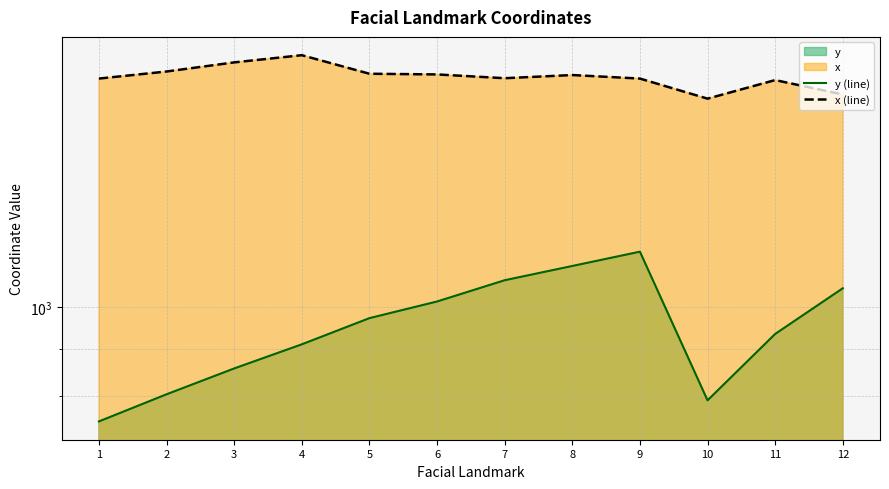

Reading left to right, list all the values displayed in this chart.

y (line): 1=749.7	2=802.7	3=856.7	4=910.4	5=972.5	6=1014.1	7=1069.9	8=1109.0	9=1149.7	10=790.6	11=934.5	12=1048.5
x (line): 1=1778.1	2=1810.1	3=1852.1	4=1886.0	5=1799.9	6=1796.8	7=1779.8	8=1794.0	9=1778.1	10=1690.4	11=1771.4	12=1708.4